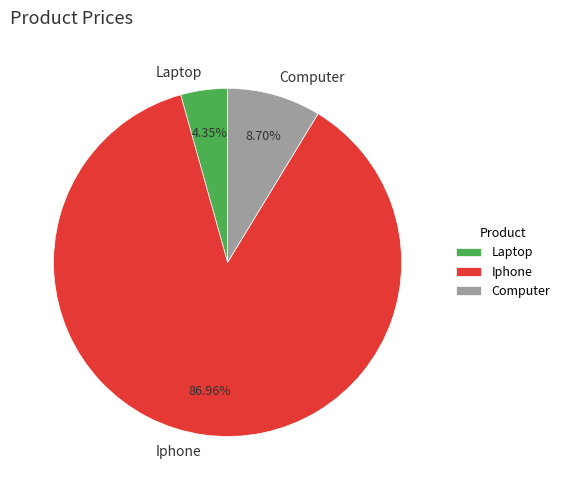

Do Iphone and Computer together represent more than half of the pie?

Yes